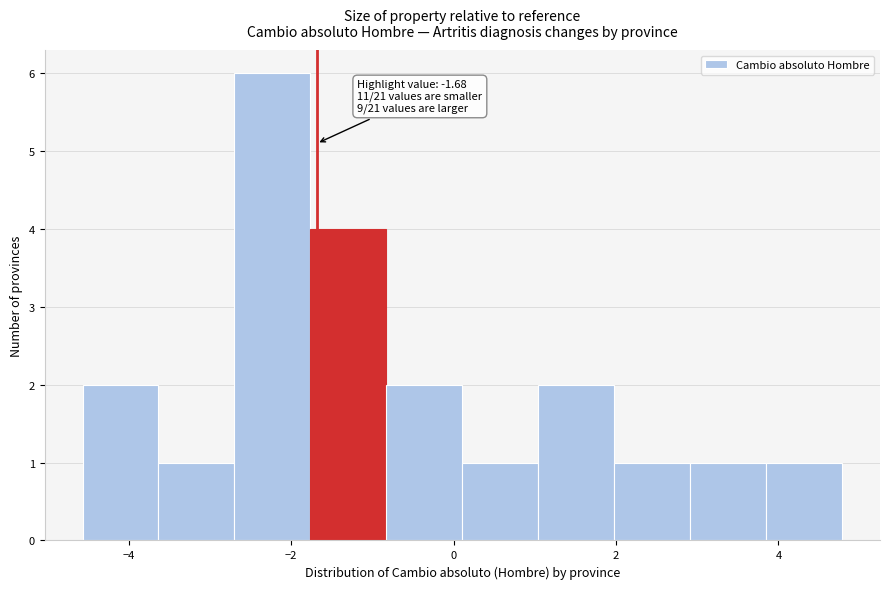

Which range on the x-axis has the tallest bar?

-2.6 to -1.8